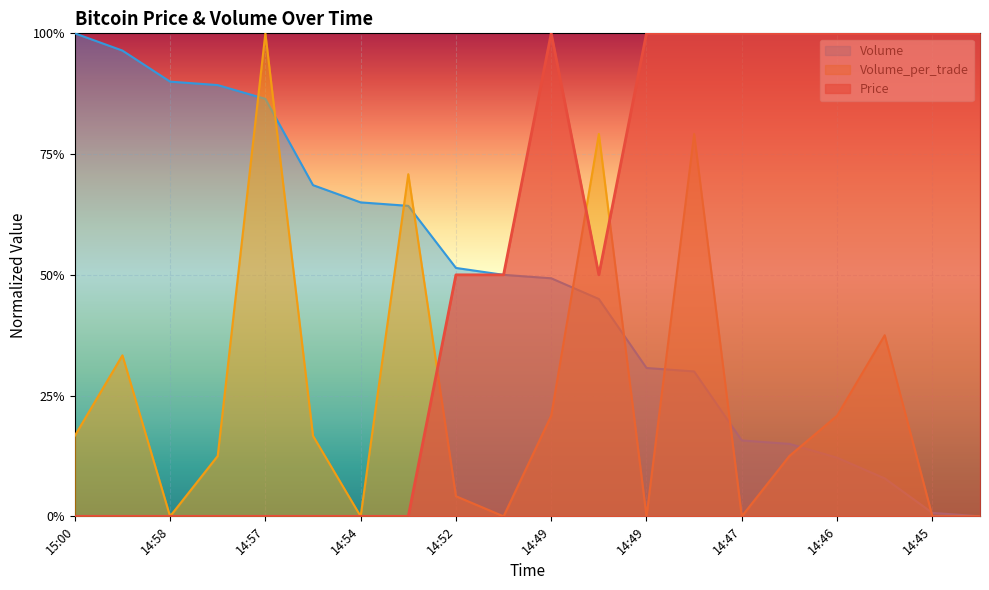

How many lines are shown in the chart?

3